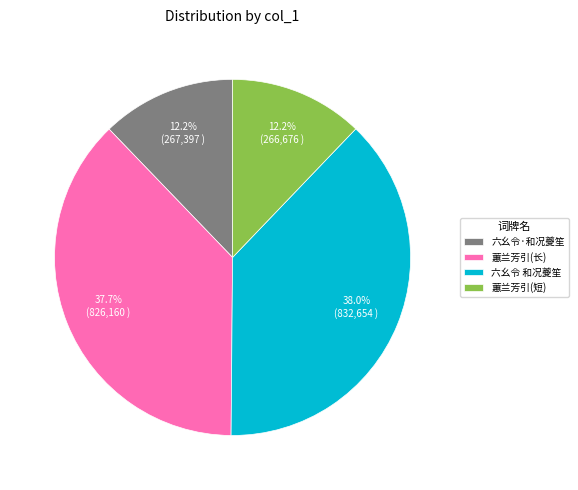

What percentage is NOT represented by 六幺令 和况夔笙?

62.0%